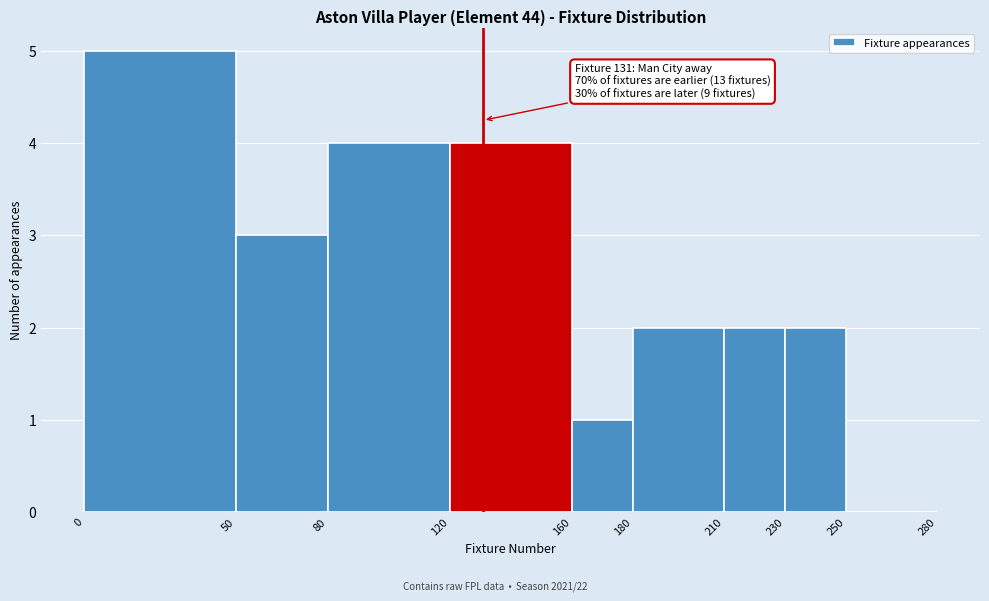

Which range on the x-axis has the tallest bar?

0 to 50